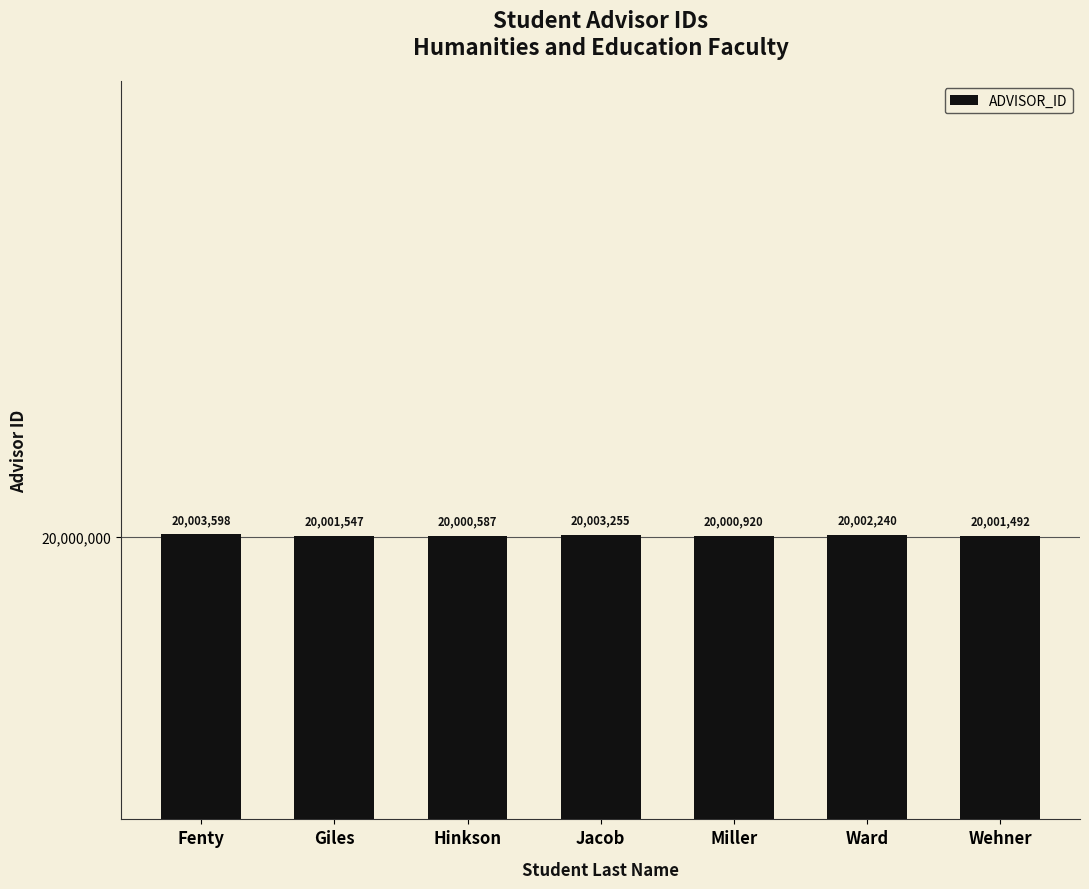

Rank the categories by value from lowest to highest.

Hinkson, Miller, Wehner, Giles, Ward, Jacob, Fenty